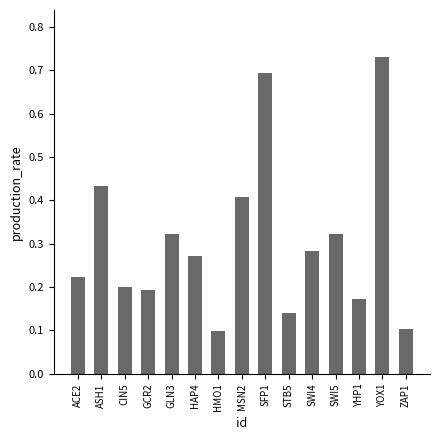

True or false: the data shows 0.6 at ASH1.

False